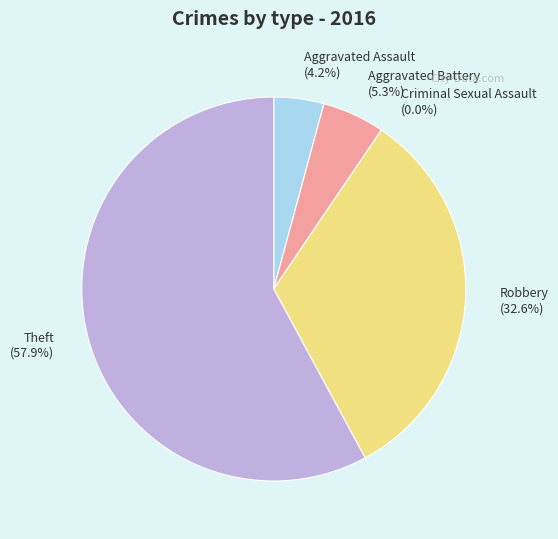

How many segments does this pie chart have?

5